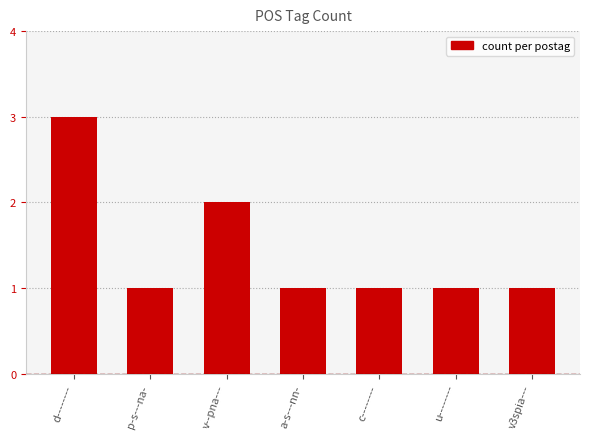

Reading left to right, what are all the values shown in this chart?

d--------=3	p-s---na-=1	v--pna---=2	a-s---nn-=1	c--------=1	u--------=1	v3spia---=1